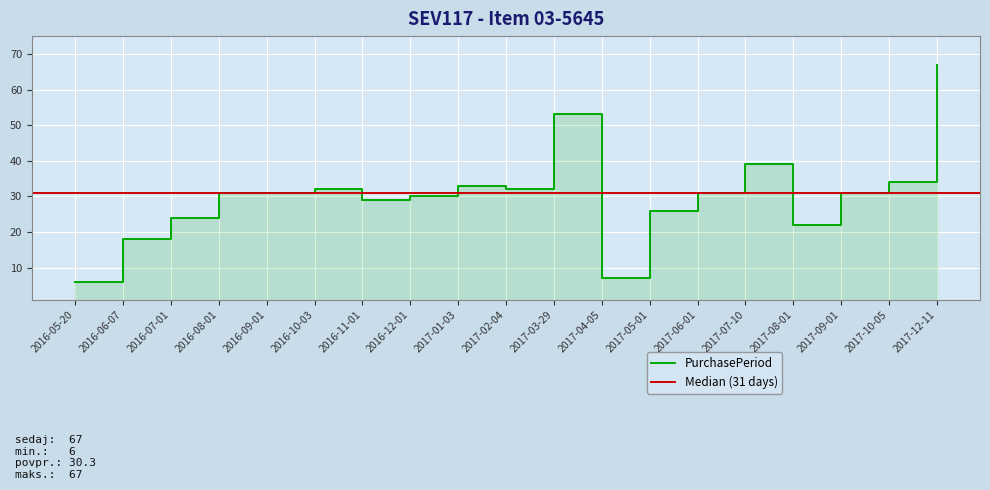

True or false: the data shows 46 at 2017-09-01.

False